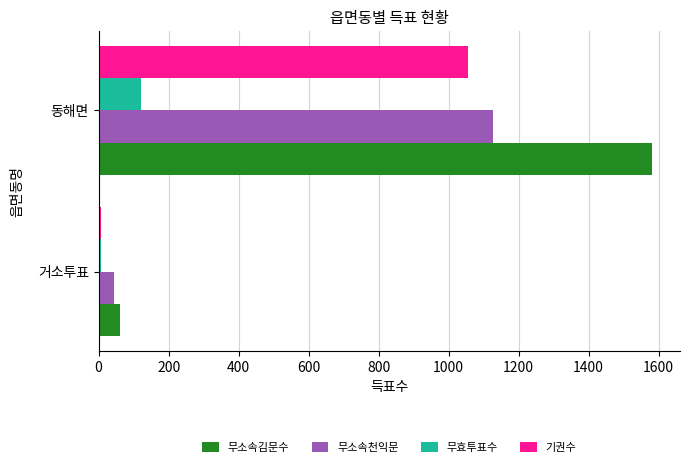

What are all the series names shown in the legend?

무소속김문수, 무소속천익문, 무효투표수, 기권수